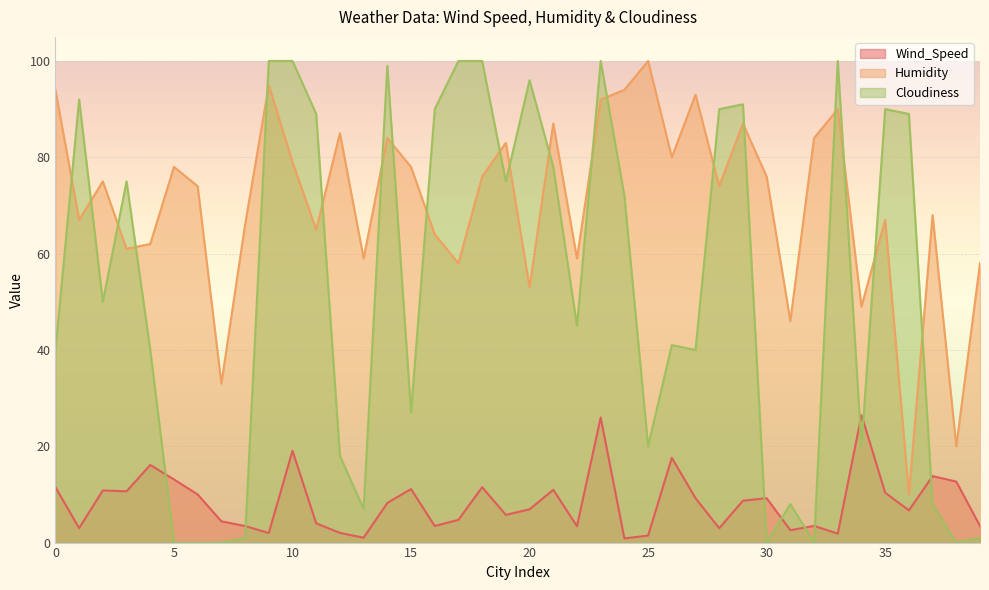

Does the chart display data point markers on the line(s)?

No